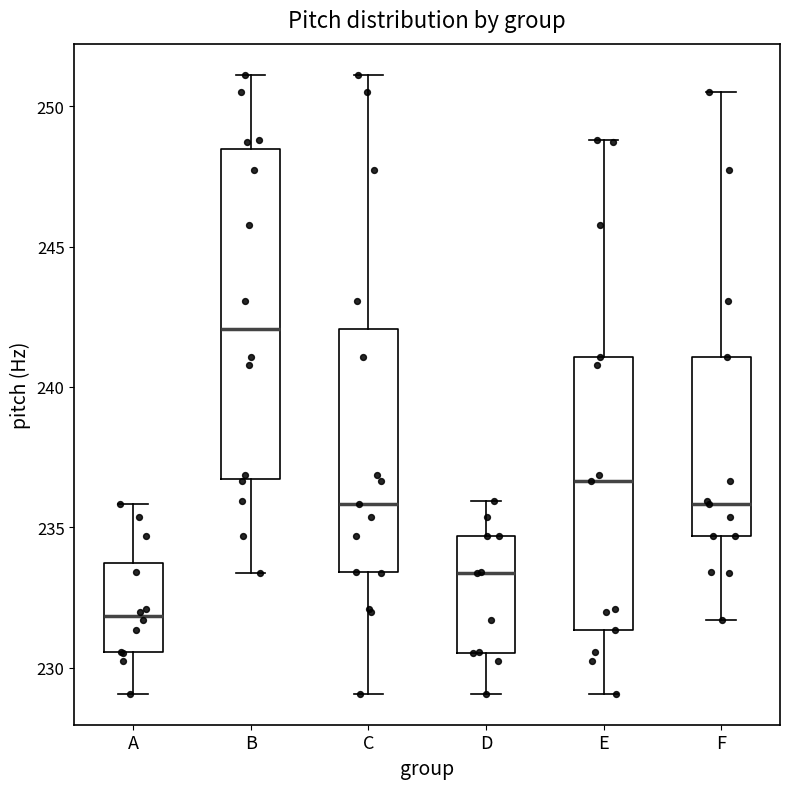

Reading left to right, transcribe this box plot: for each box, give where its median line is, the range the box spans, and where its two whiskers end, as read against the y-axis. The values are not printed on the chart, so give them approximately, as read against the axis.

A: median 232.0, box 230.5 to 233.5, whiskers 229.0 to 236.0
B: median 242.0, box 236.5 to 248.5, whiskers 233.5 to 251.0
C: median 236.0, box 233.5 to 242.0, whiskers 229.0 to 251.0
D: median 233.5, box 230.5 to 234.5, whiskers 229.0 to 236.0
E: median 236.5, box 231.5 to 241.0, whiskers 229.0 to 249.0
F: median 236.0, box 234.5 to 241.0, whiskers 231.5 to 250.5